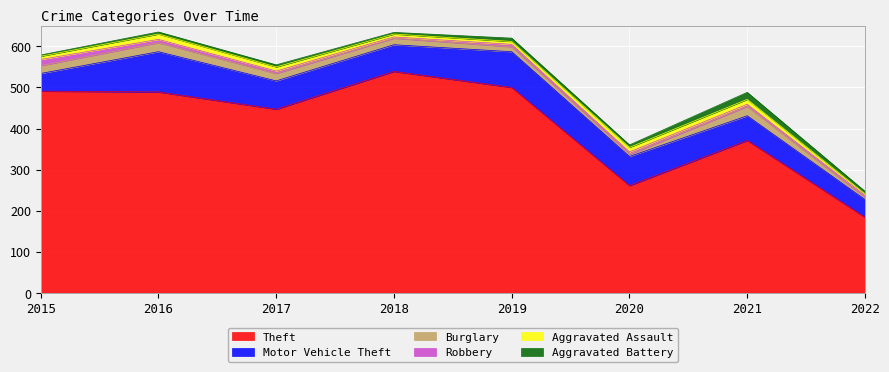

True or false: Aggravated Battery and Theft intersect in this chart.

False